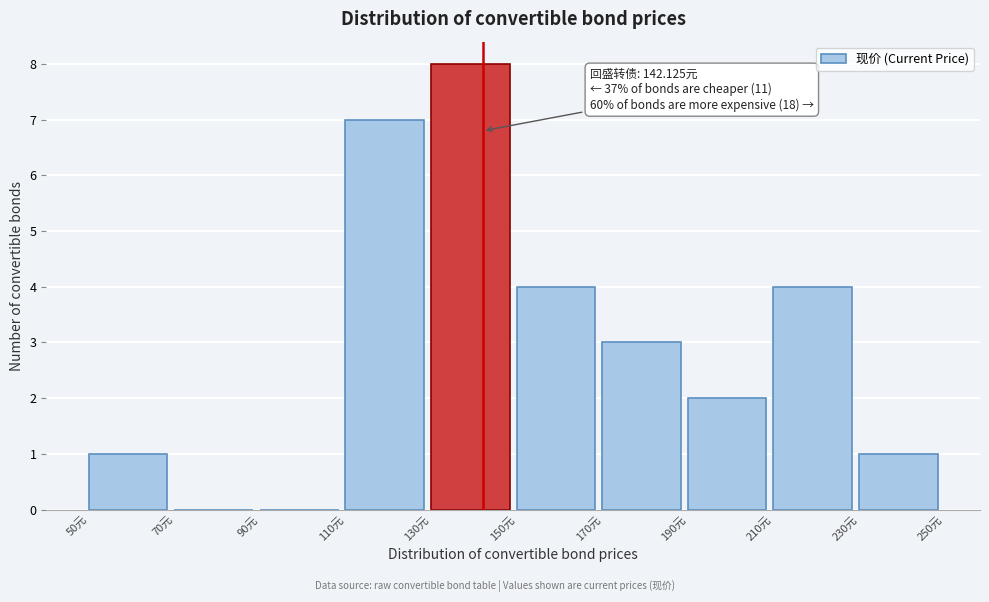

Which range on the x-axis has the tallest bar?

130 to 150